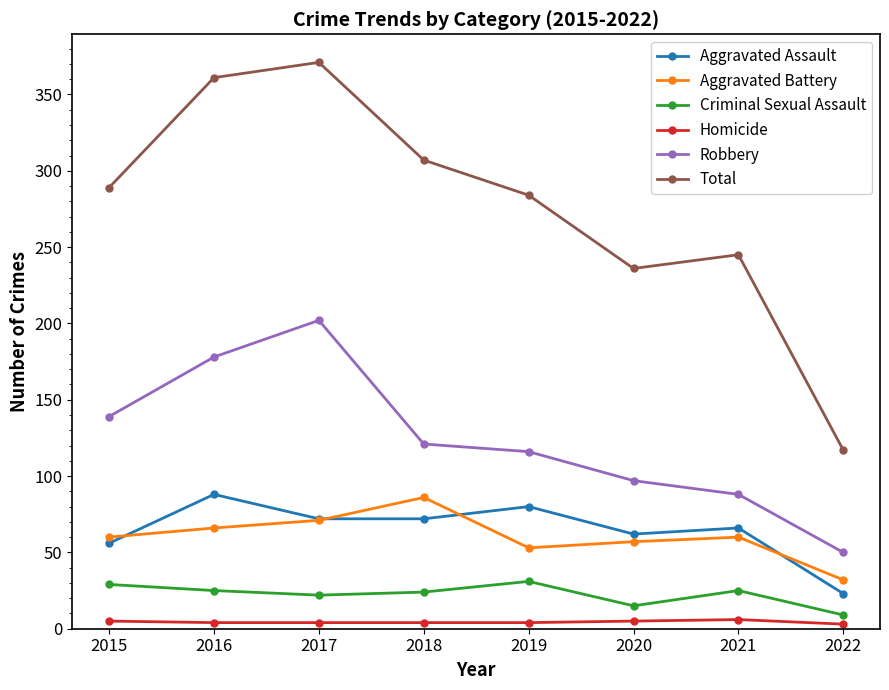

At 2019, list the series in order from largest to smallest.

Total, Robbery, Aggravated Assault, Aggravated Battery, Criminal Sexual Assault, Homicide